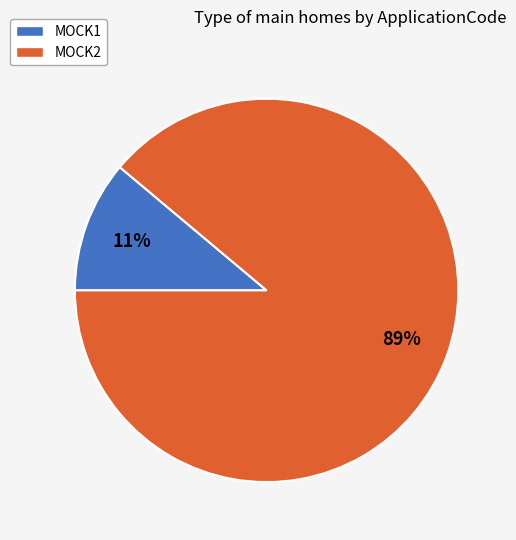

How many slices are in this pie chart?

2